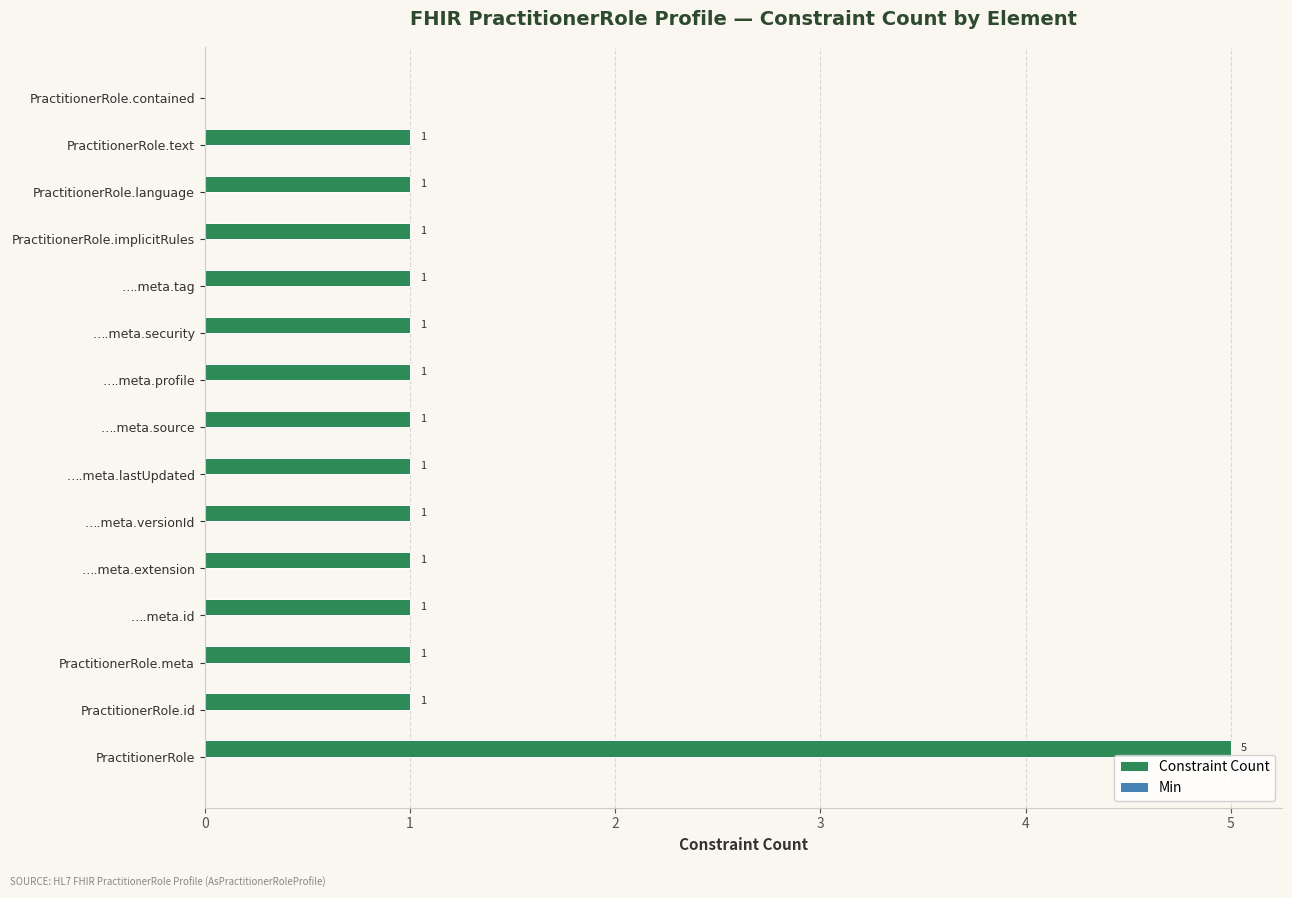

At which category does the chart reach its peak across all series?

PractitionerRole